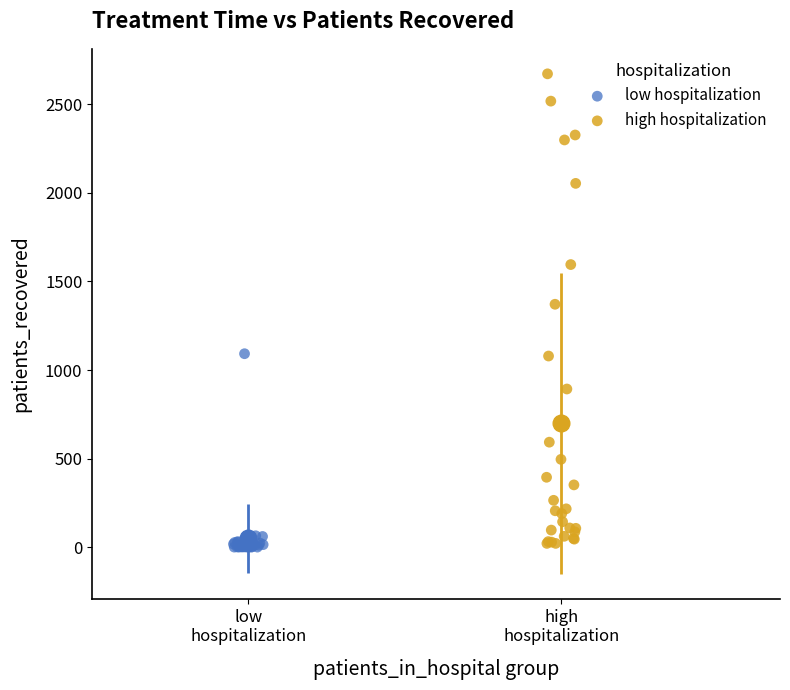

Which series has the largest Y range (max minus min)?

high hospitalization